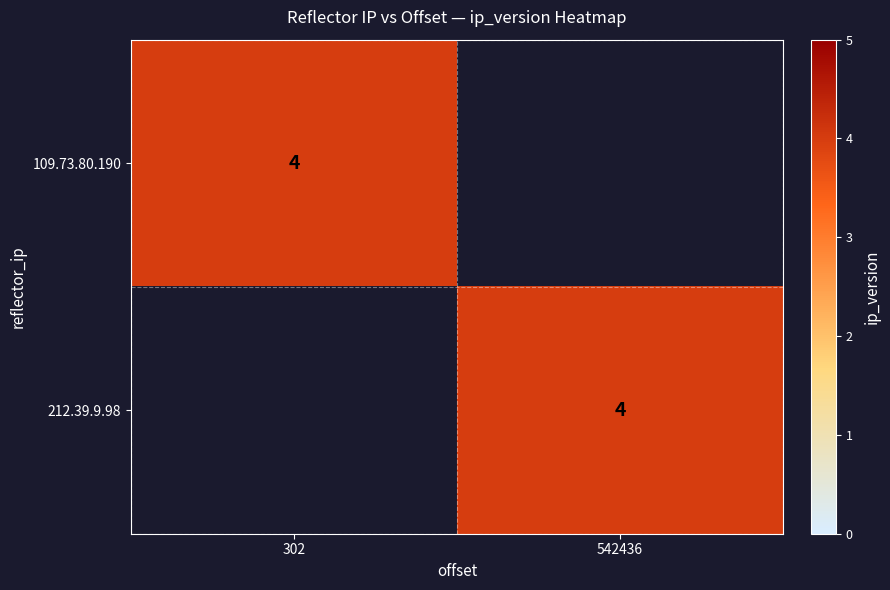

Is it true that 109.73.80.190 equals 2 at 302?

False